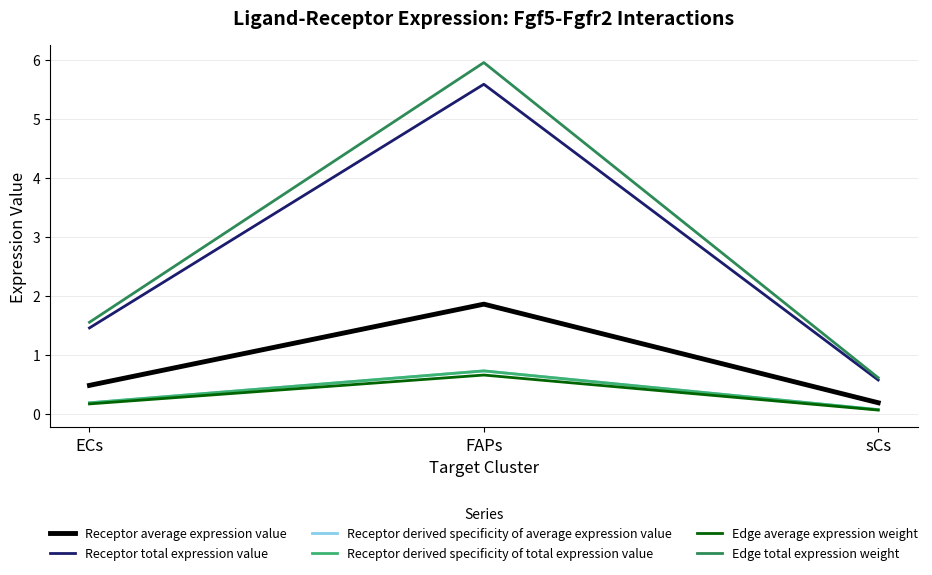

Does the chart display data point markers on the line(s)?

No